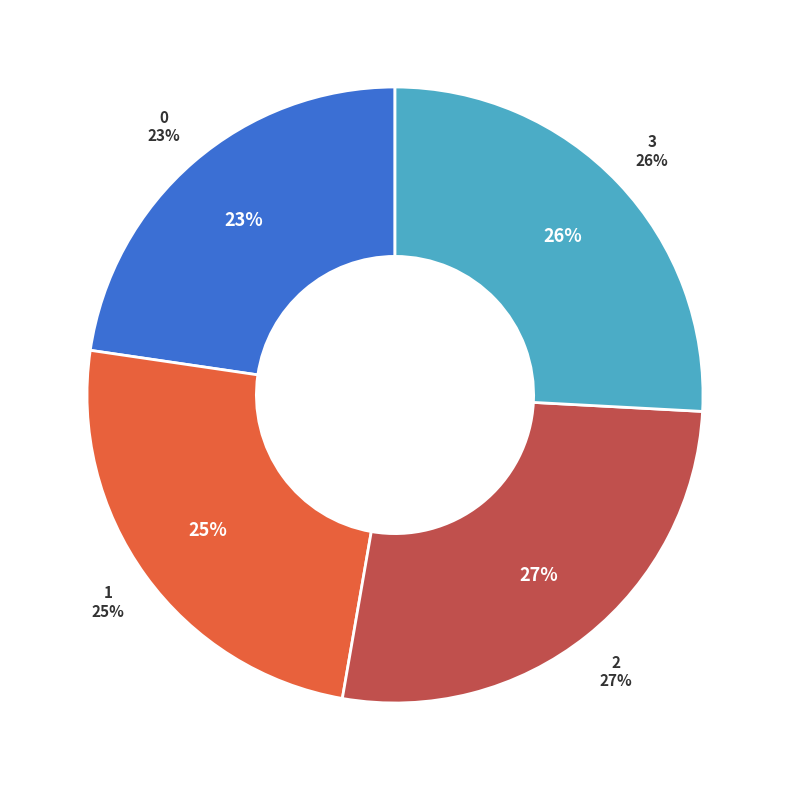

How many slices are in this pie chart?

4